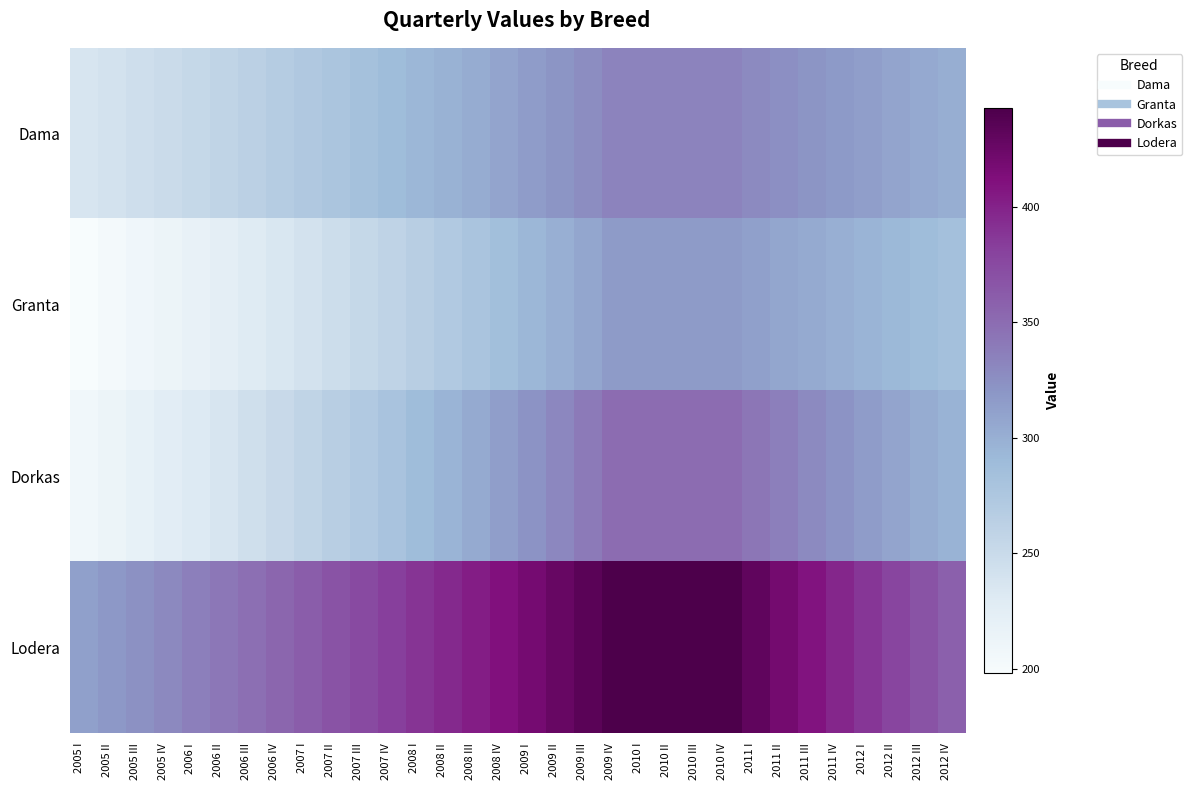

What is the difference between the highest and lowest values at 2006 I?

118